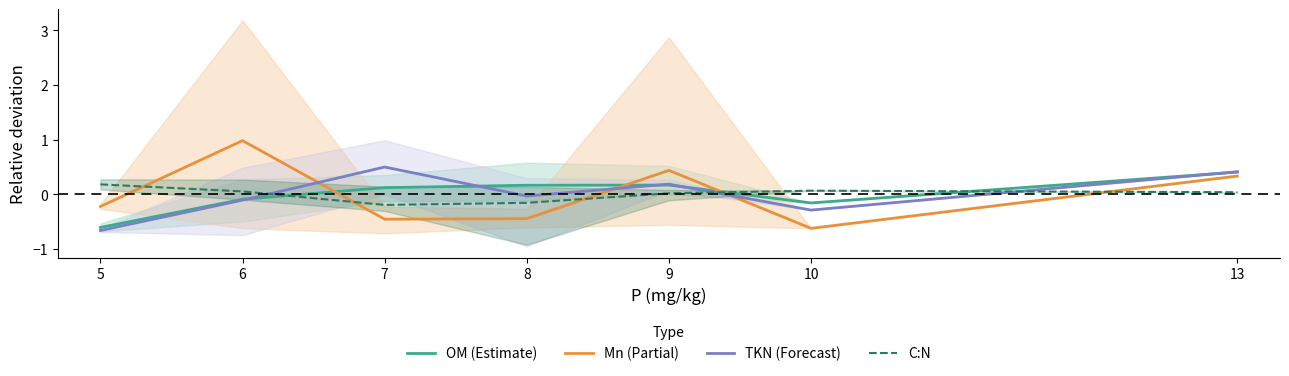

Is this an area chart (filled region under the line)?

No